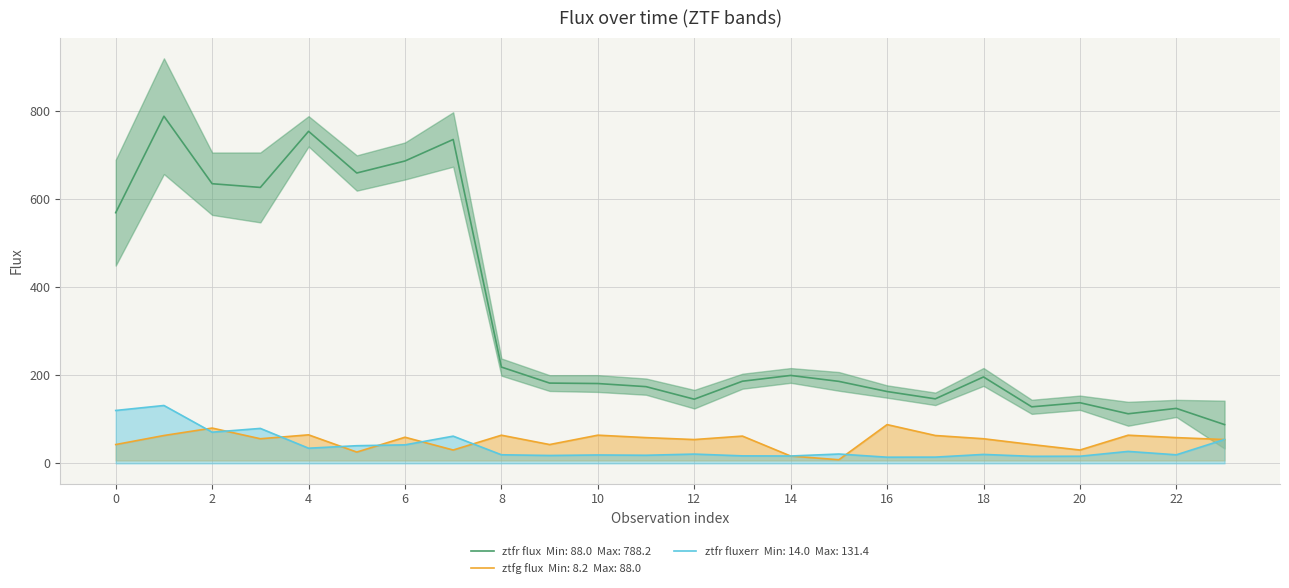

How many lines are shown in the chart?

3